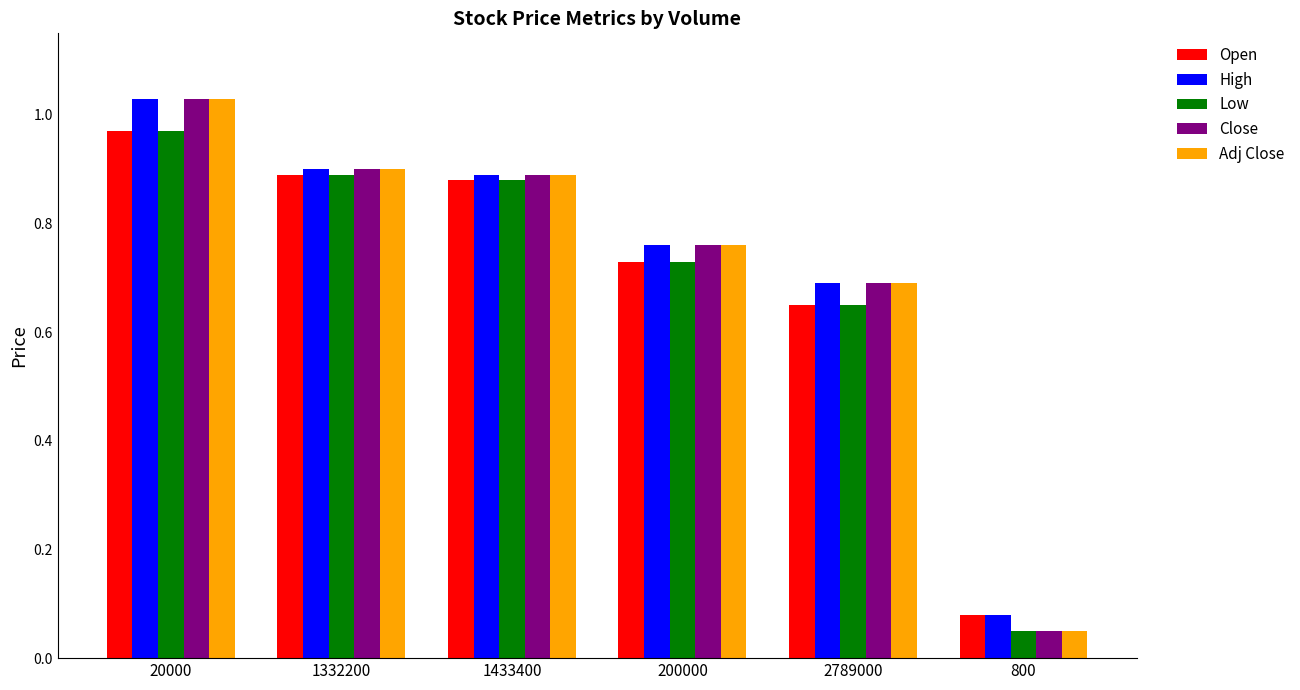

What is the total value across all series at 1433400?

4.4